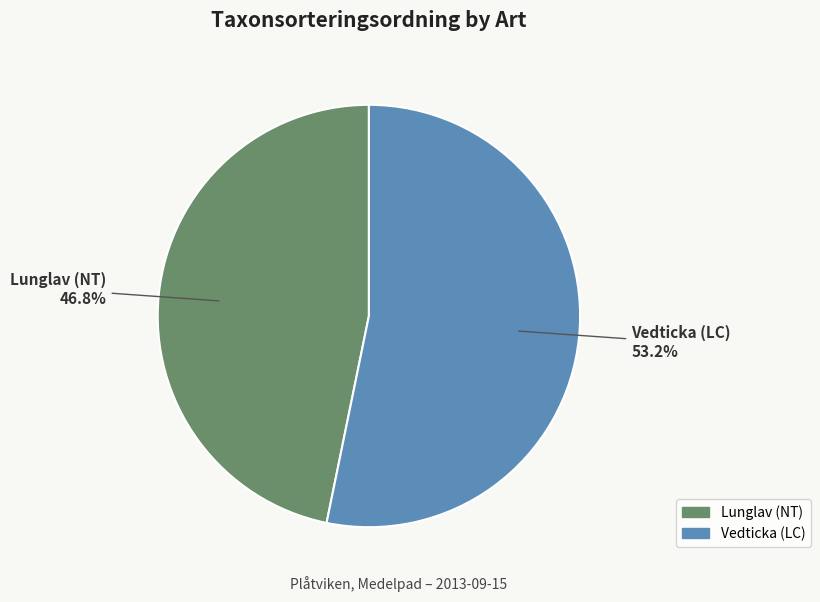

What portion of the pie excludes Vedticka (LC)?

46.8%